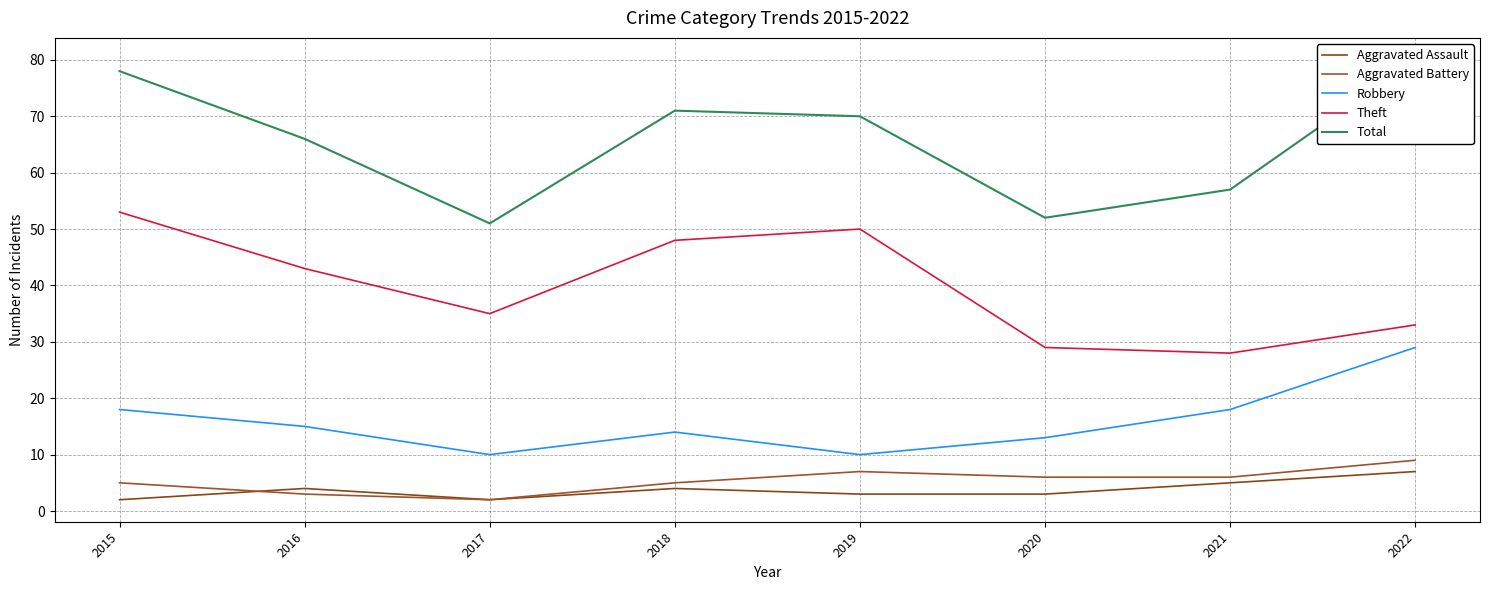

Which series has the largest range (max minus min)?

Total